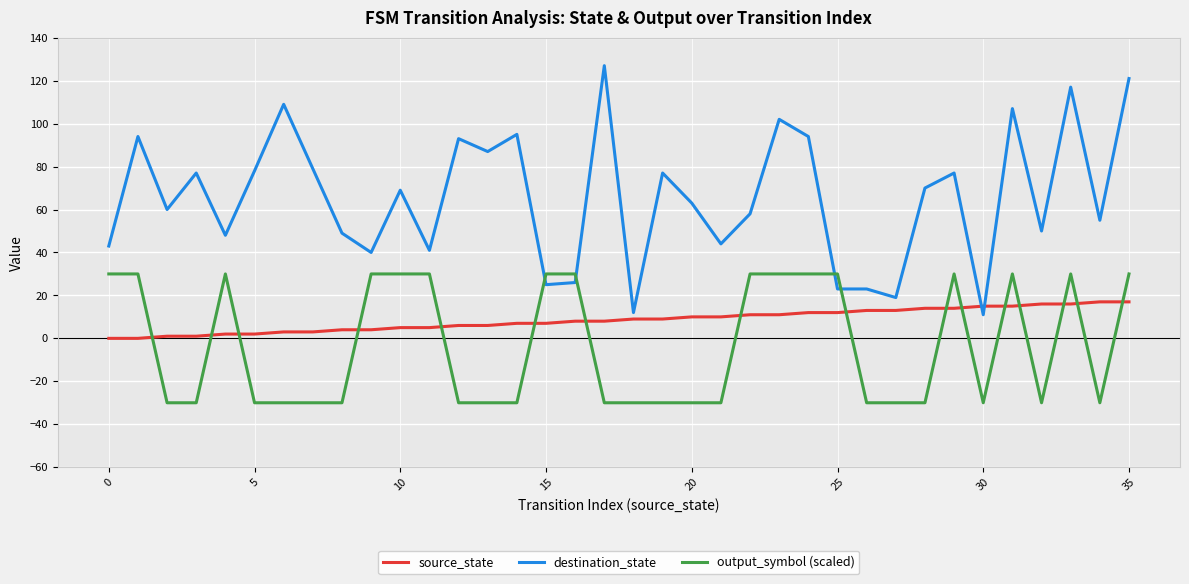

What is the highest value of the output_symbol (scaled) series?

30